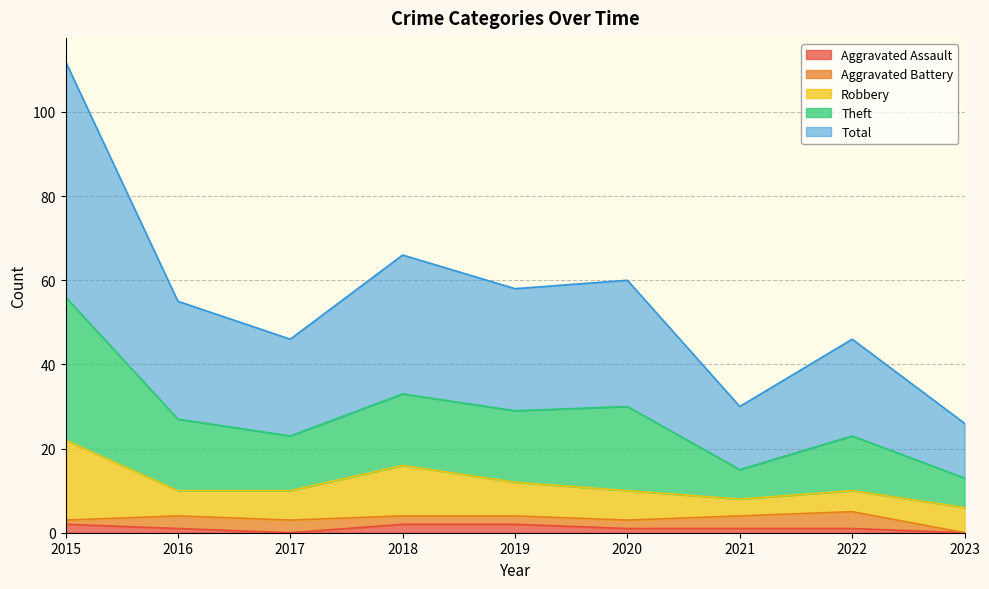

True or false: Aggravated Assault and Total cross at least once.

False